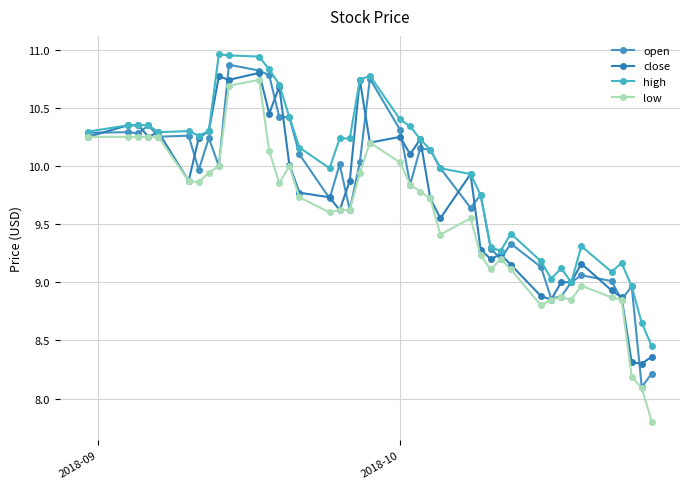

True or false: open and high intersect in this chart.

False